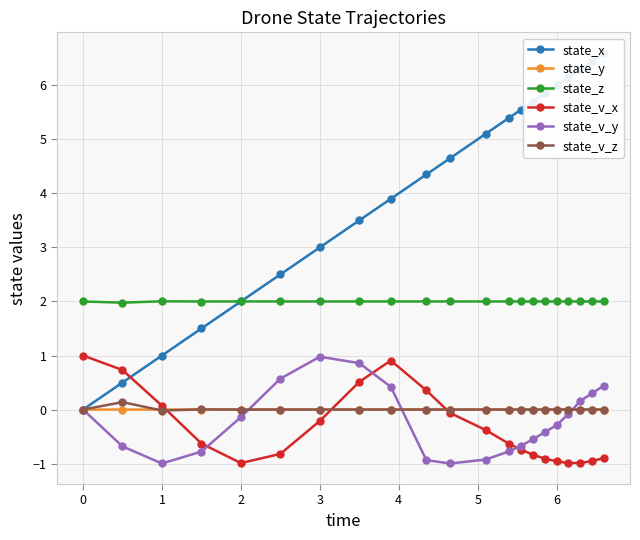

True or false: state_v_y and state_z intersect in this chart.

False